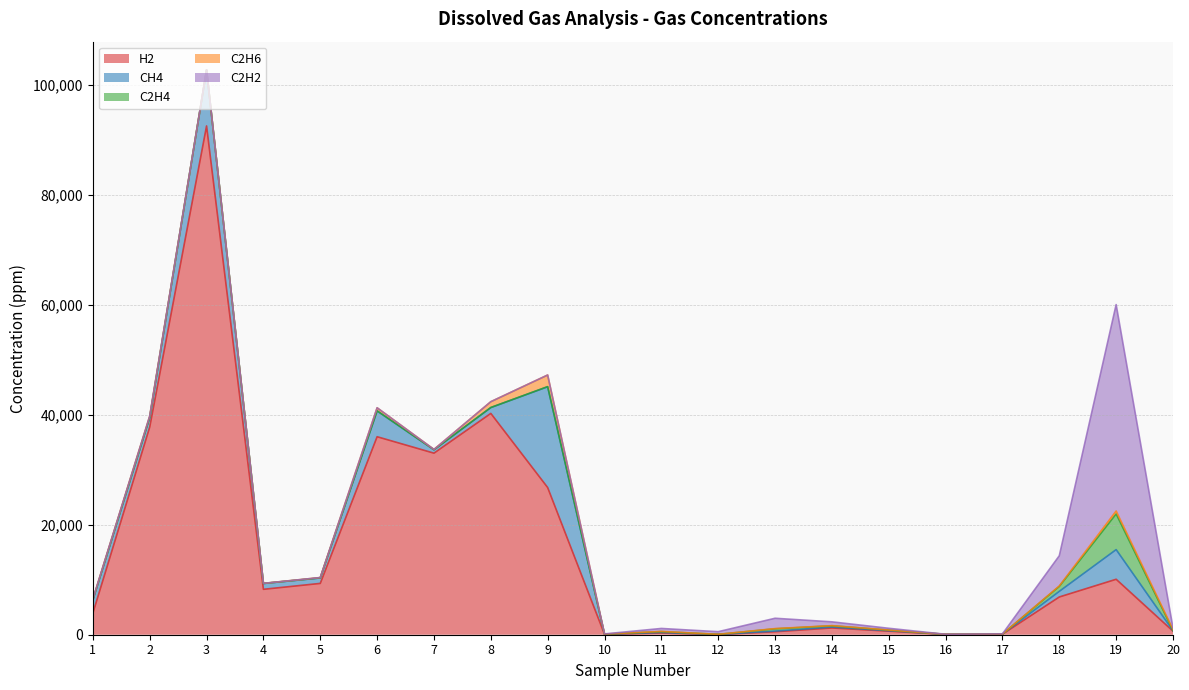

Which series has the largest total across all categories?

H2